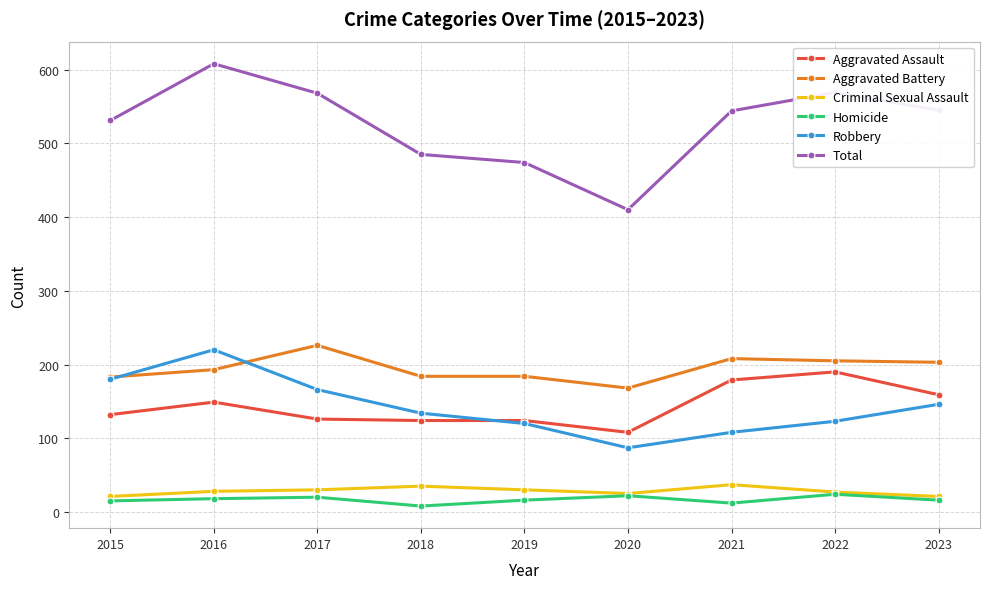

True or false: Robbery and Homicide intersect in this chart.

False